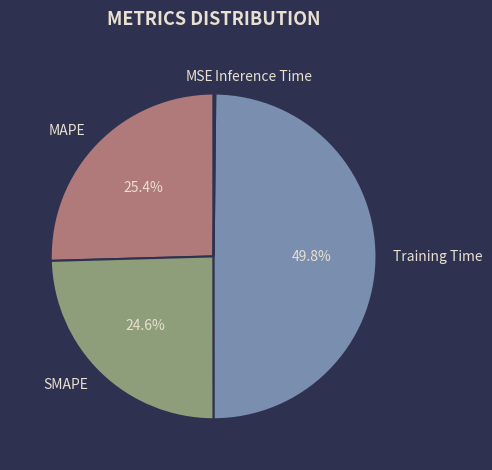

Which has a higher value, Training Time or MAPE?

Training Time